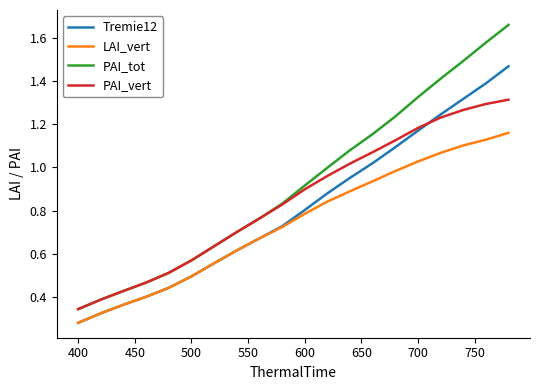

Which series has the largest total across all categories?

PAI_tot